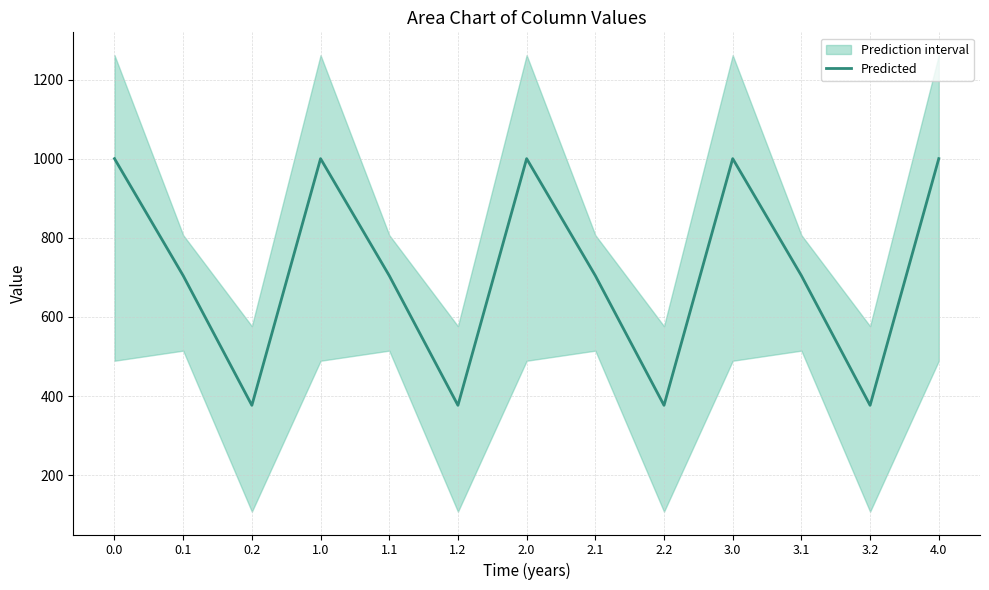

Rank the categories by value from highest to lowest.

0.0, 1.0, 2.0, 3.0, 4.0, 0.1, 1.1, 2.1, 3.1, 0.2, 1.2, 2.2, 3.2